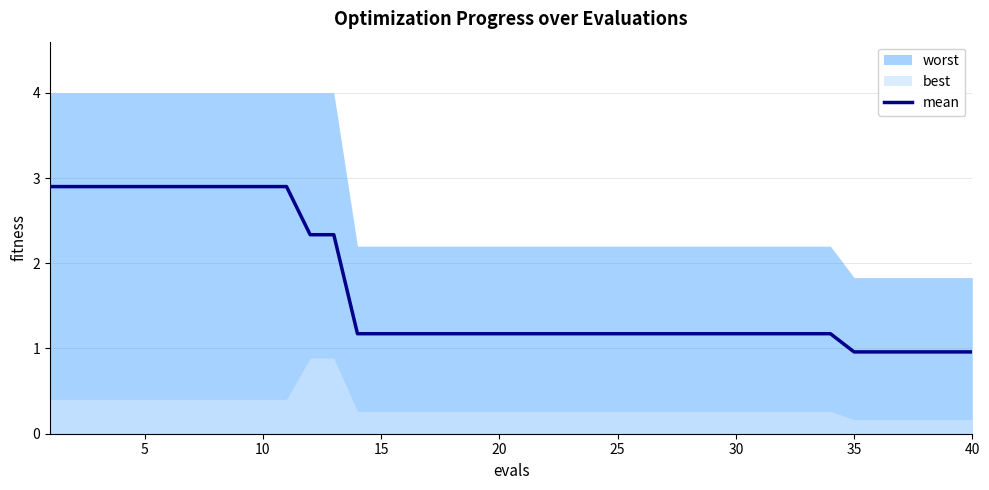

What is the minimum value for mean?

1.0